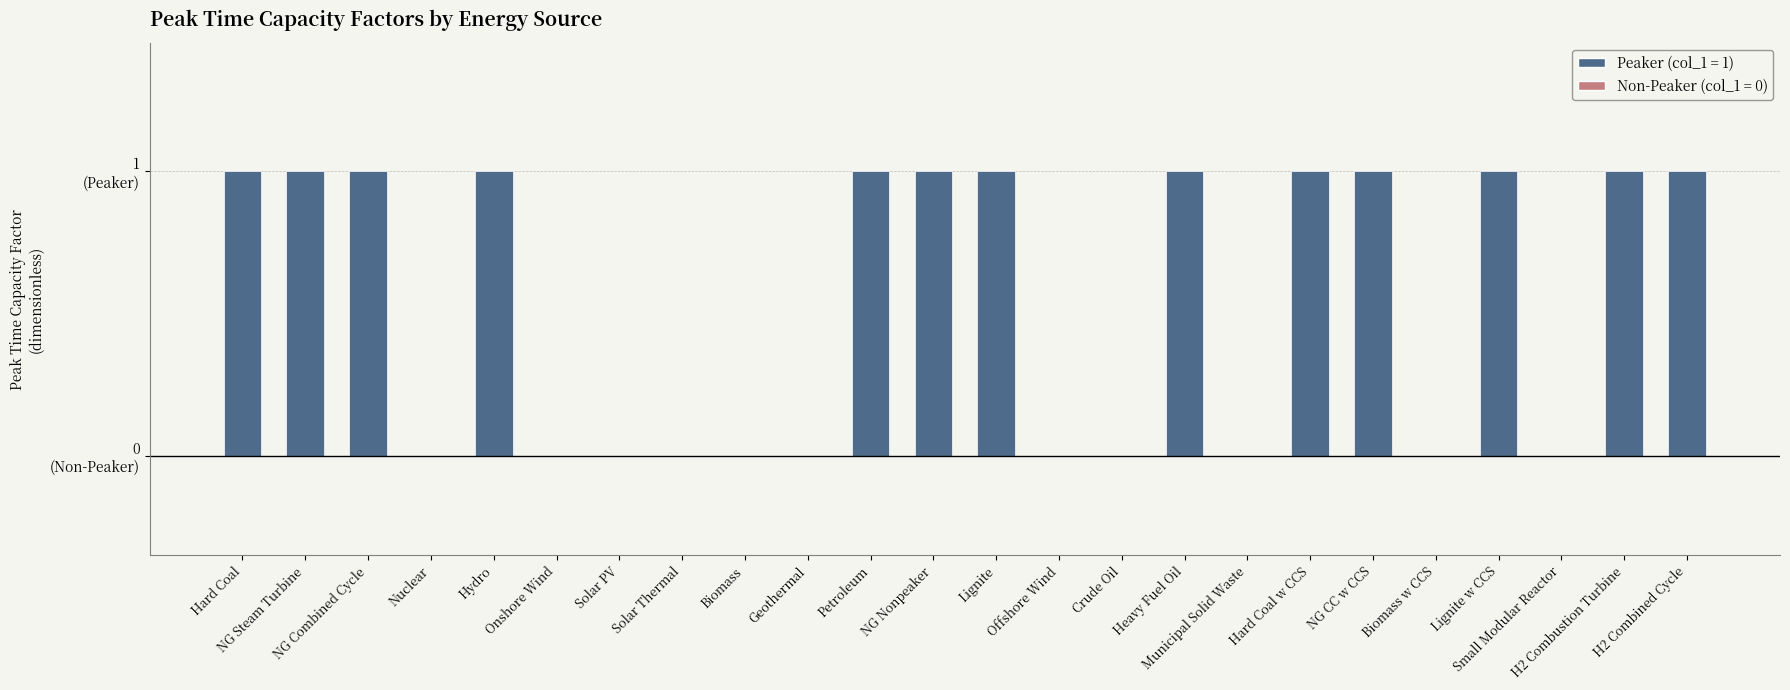

Are the bars horizontal?

No